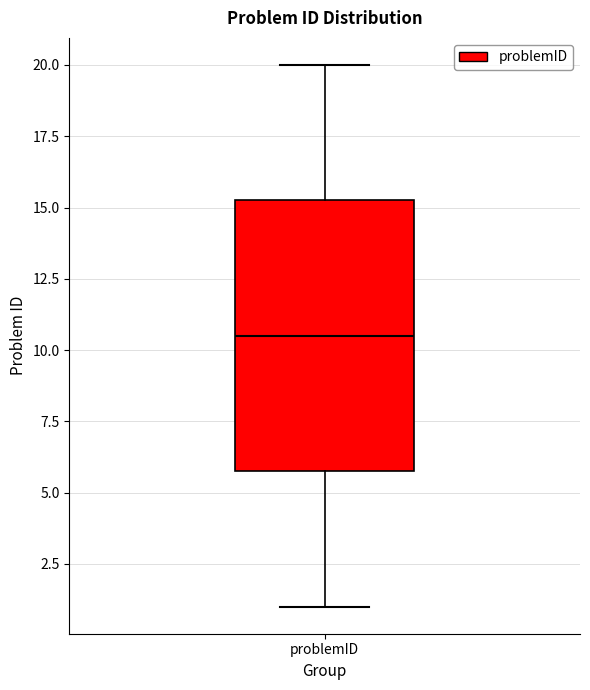

Where is the lower edge of the box for problemID on the y-axis? The values are not printed on the chart, so give them approximately, as read against the axis.

6.0